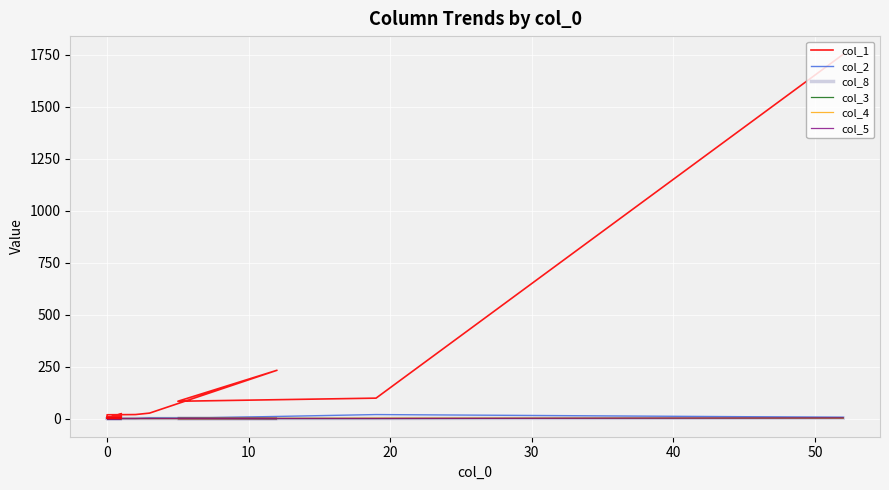

Count the number of categories in the chart.

20